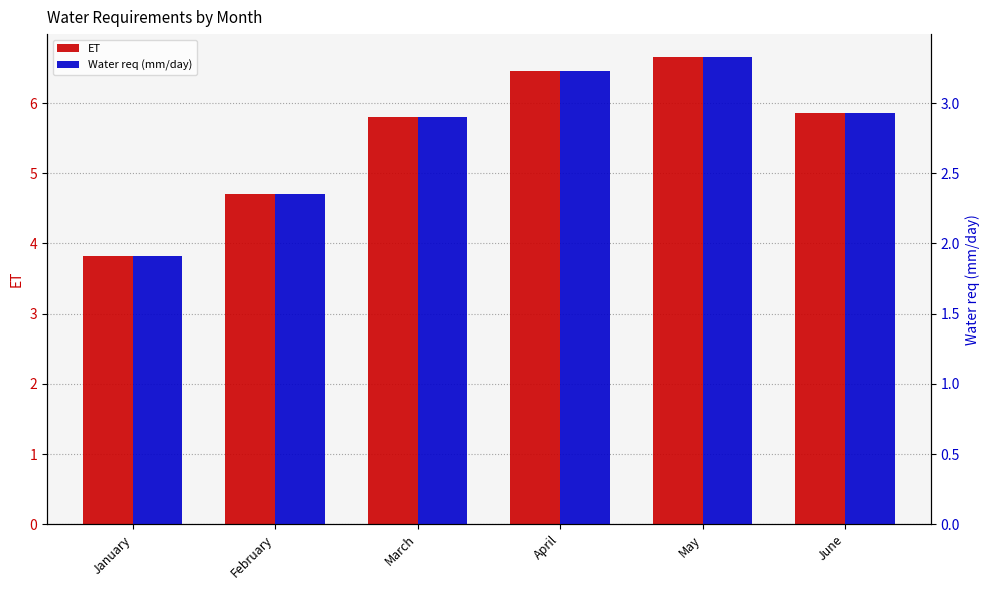

The value of Water req (mm/day) at May is 1.2. True or false?

False